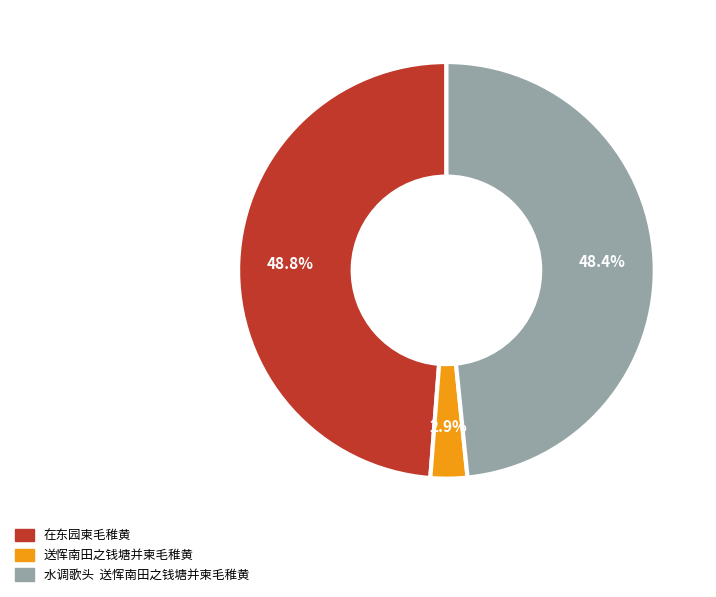

What is the total percentage of 水调歌头 送恽南田之钱塘并柬毛稚黄 and 送恽南田之钱塘并柬毛稚黄?

51.2%